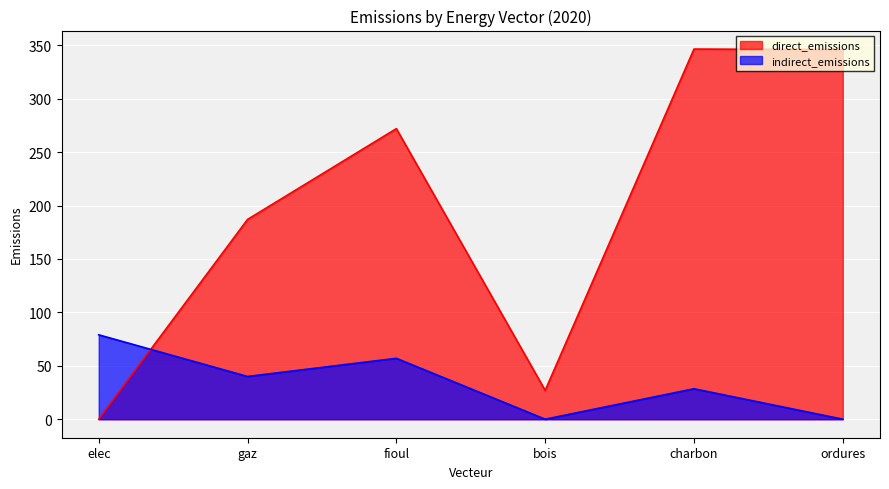

Which series changed the most between bois and ordures?

direct_emissions